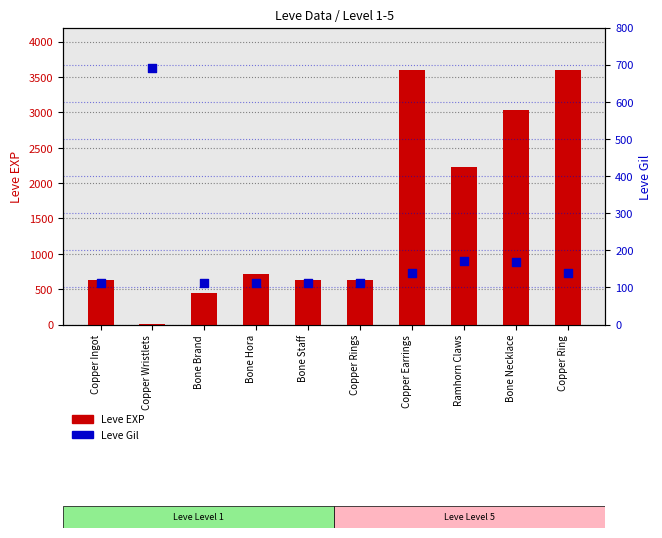

What are all the series names shown in the legend?

Leve EXP, Leve Gil